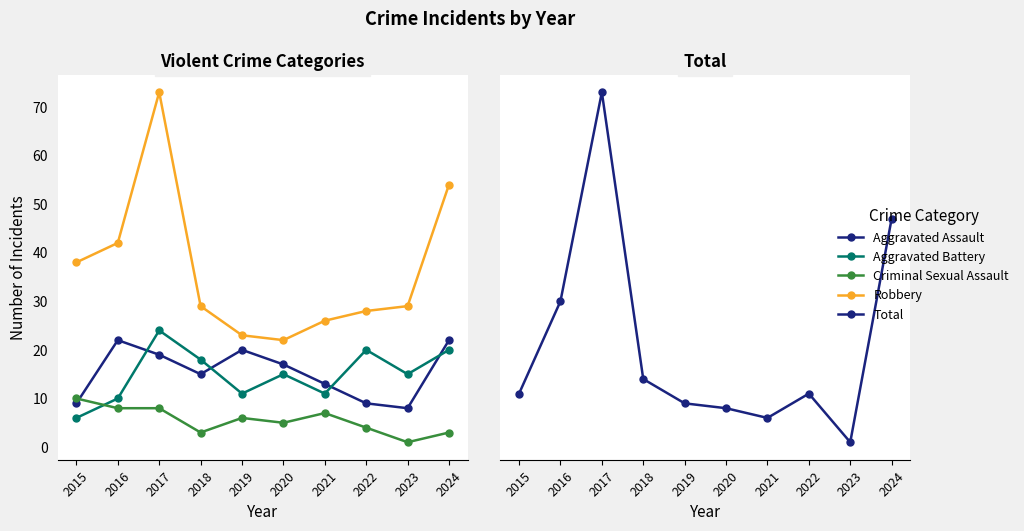

Which category has the highest value across all series?

2017